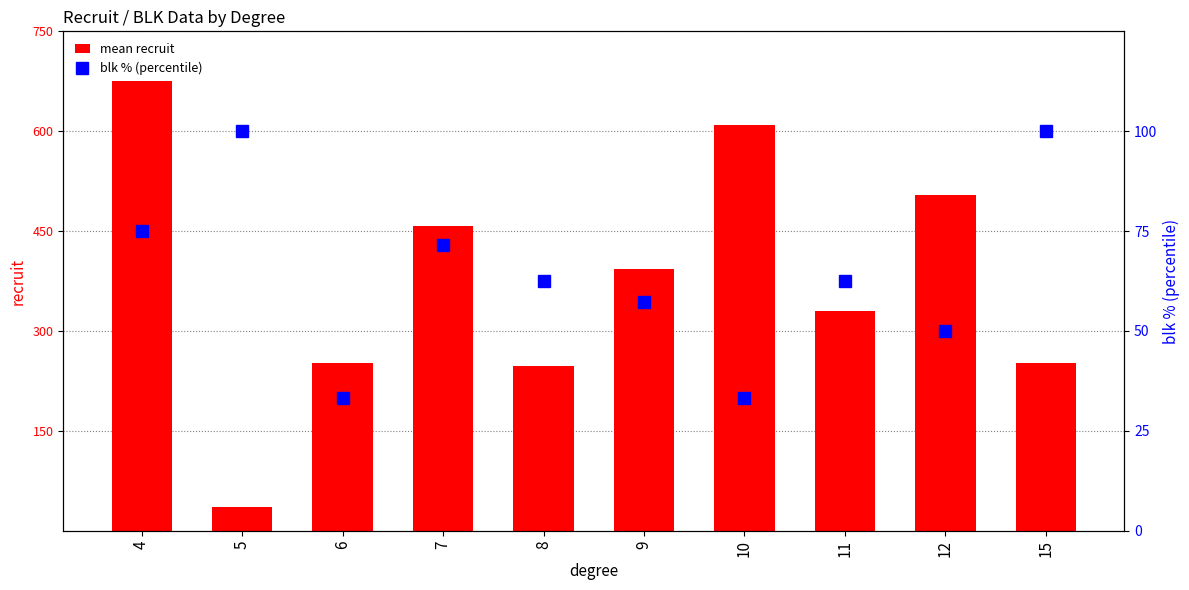

Rank the series by their average value, from lowest to highest.

blk % (percentile), mean recruit